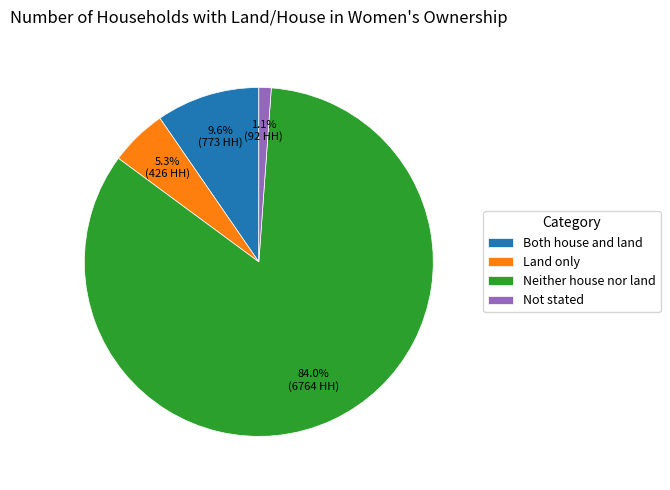

Which has a higher value, Not stated or Land only?

Land only